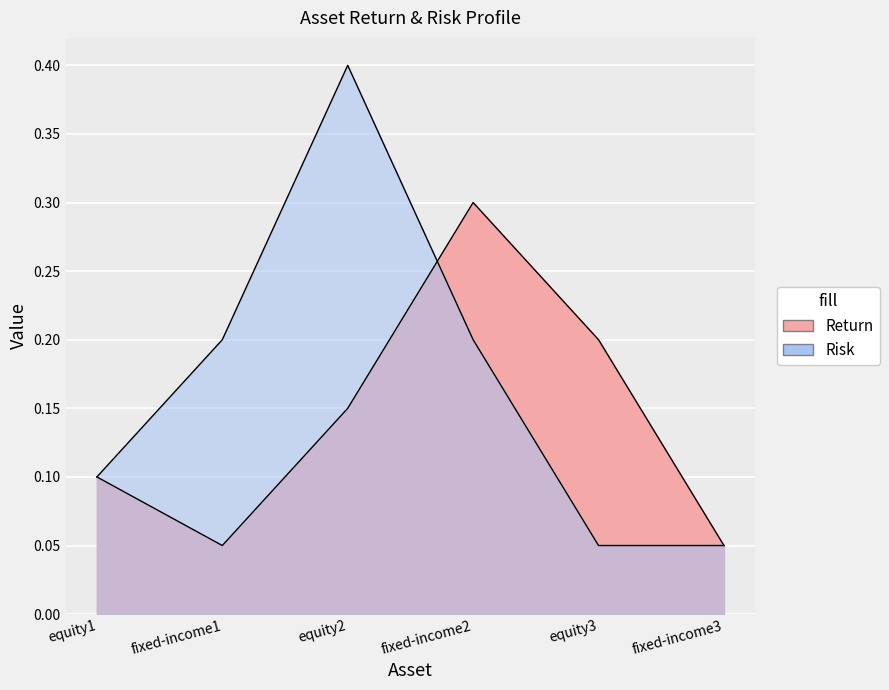

Reading left to right, list all the values displayed in this chart.

Return: 0.1	0.1	0.1	0.3	0.2	0.1
Risk: 0.1	0.2	0.4	0.2	0.1	0.1